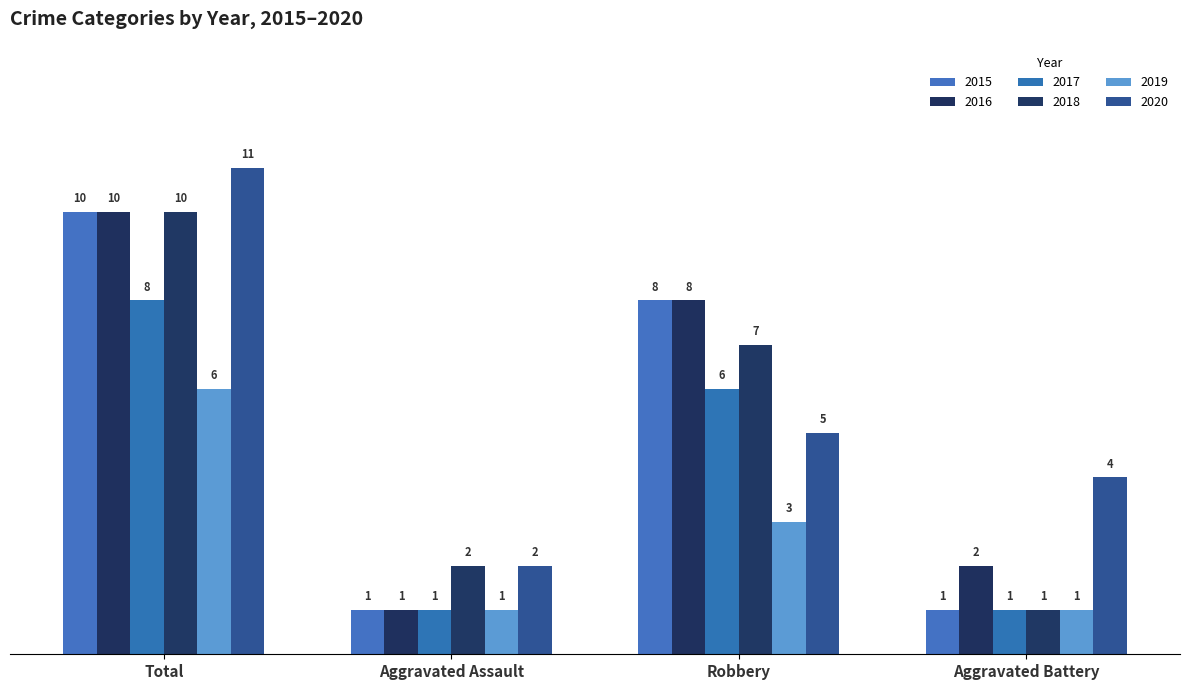

Reading right to left, transcribe all the data shown in this chart.

2015: 1	8	1	10
2016: 2	8	1	10
2017: 1	6	1	8
2018: 1	7	2	10
2019: 1	3	1	6
2020: 4	5	2	11